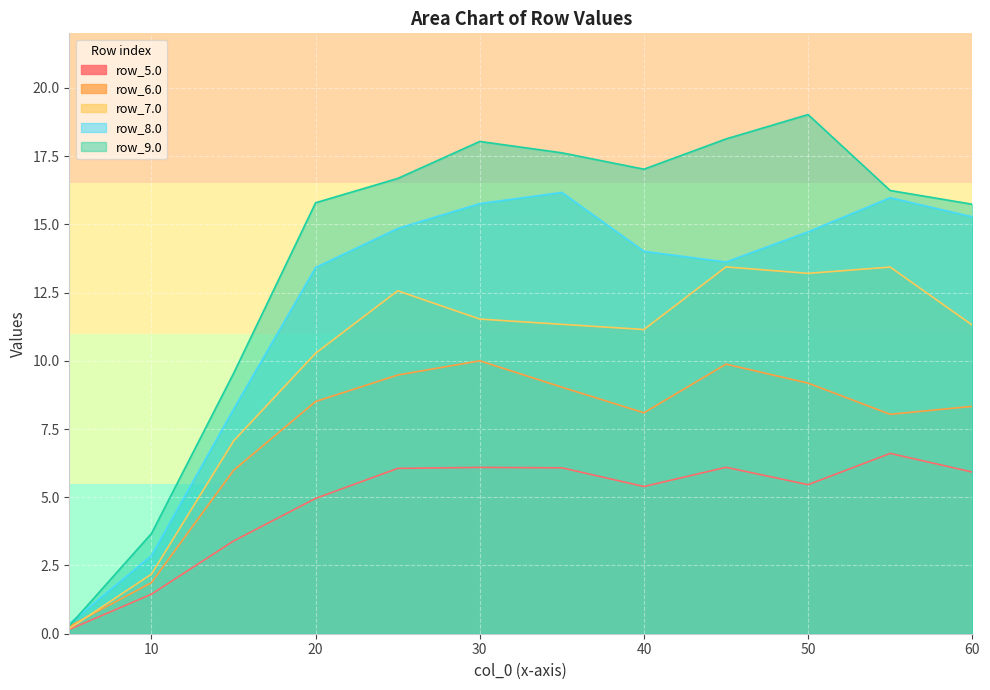

How many lines are shown in the chart?

5